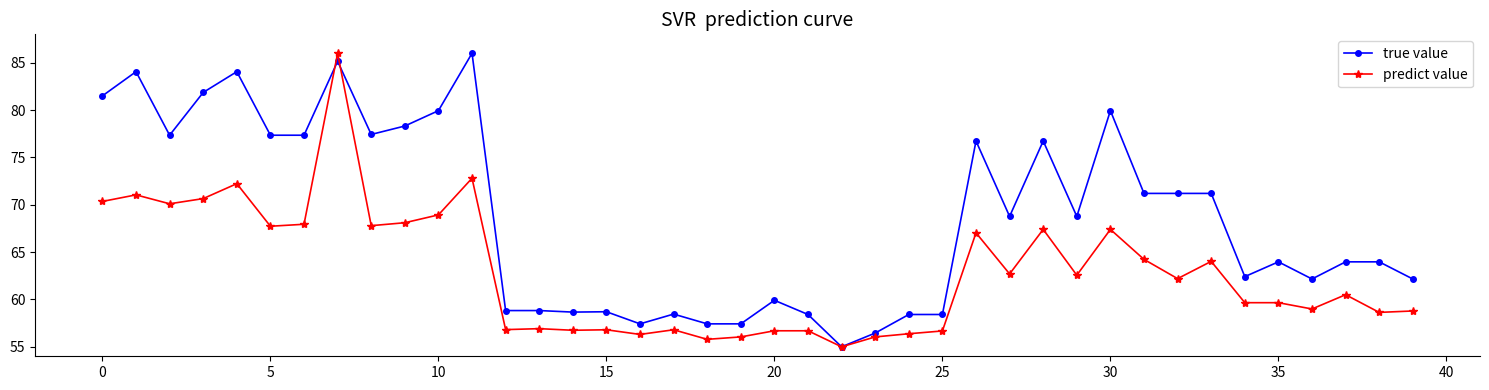

What is the maximum value shown in the chart?

86.0